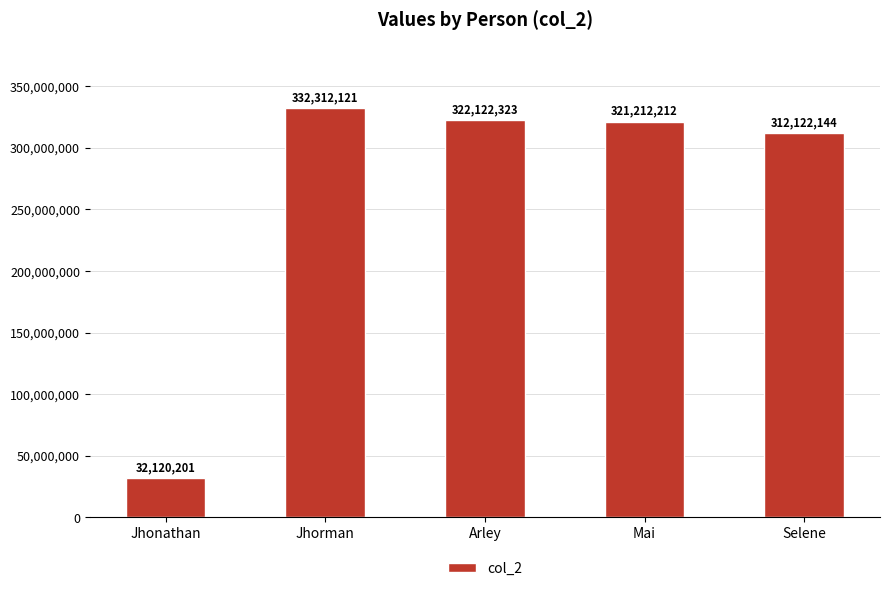

Count the number of data series in this chart.

1